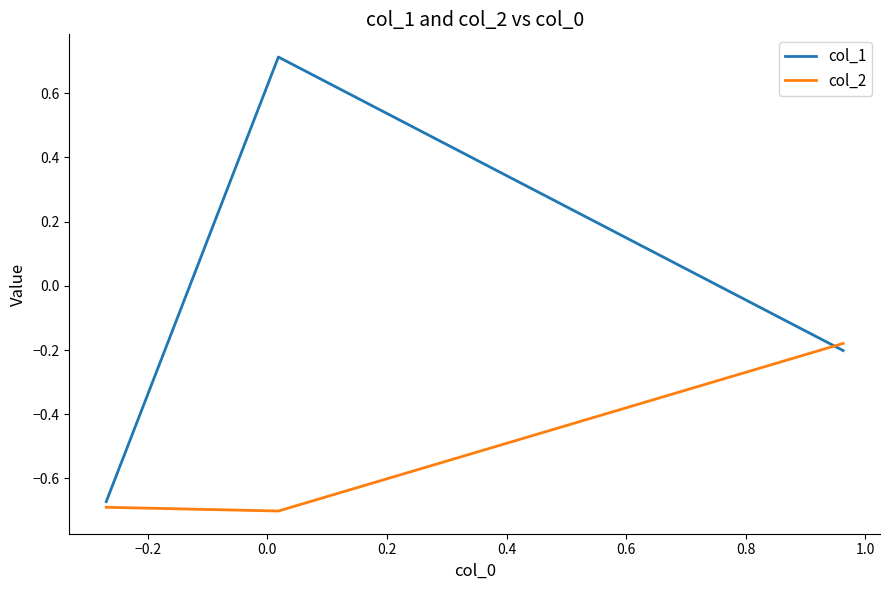

How many lines are shown in the chart?

2